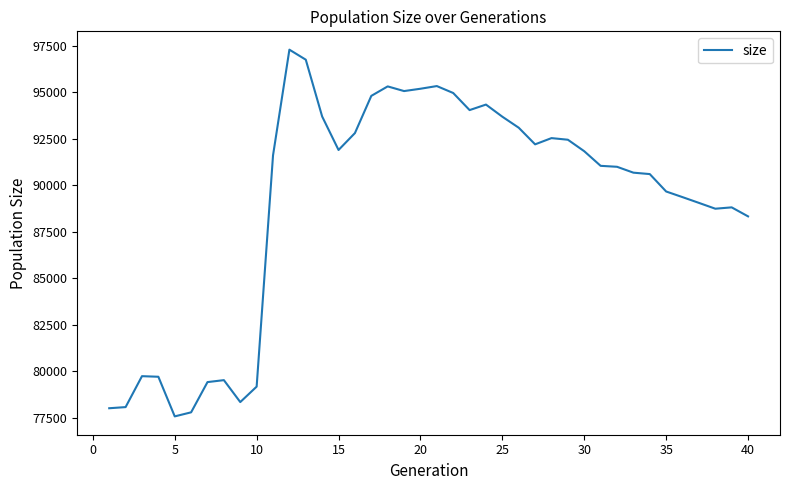

What is the smallest value displayed?

77573